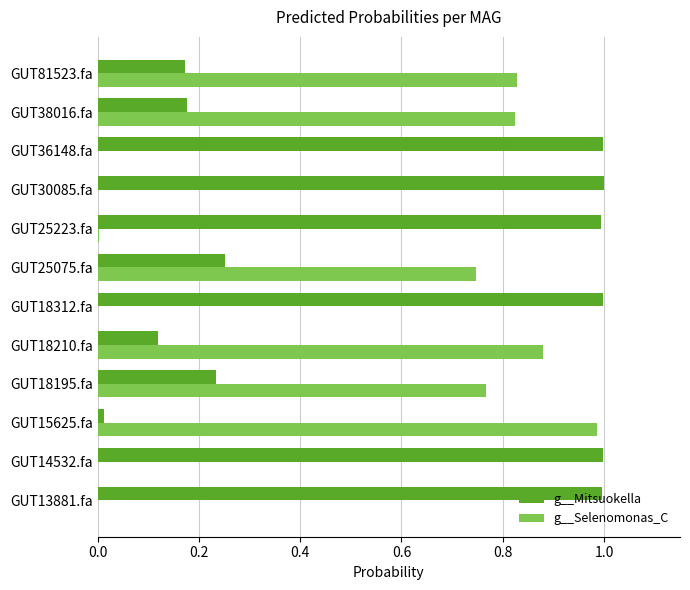

What is the sum of all g__Mitsuokella values?

7.0